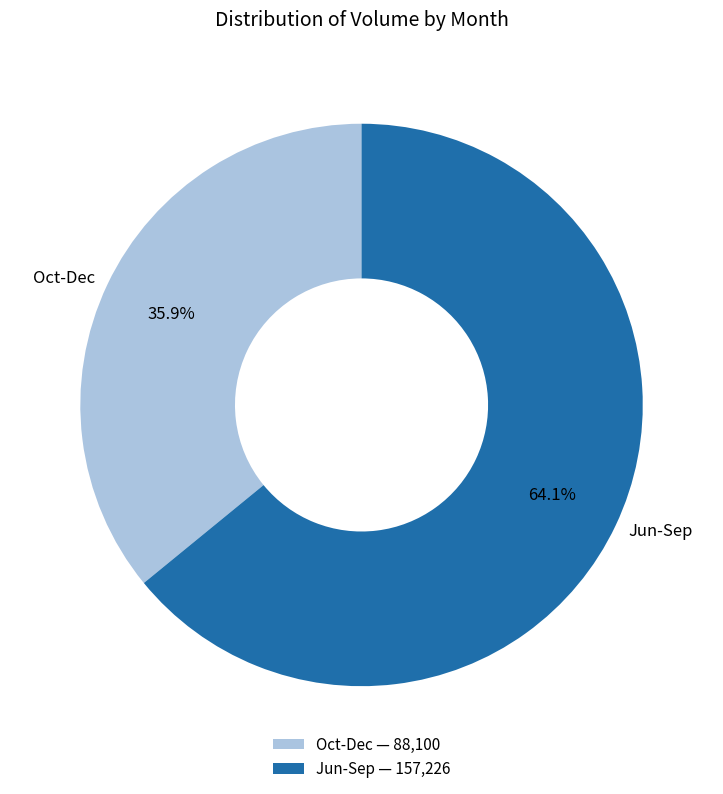

What percentage is NOT represented by Jun-Sep?

35.9%